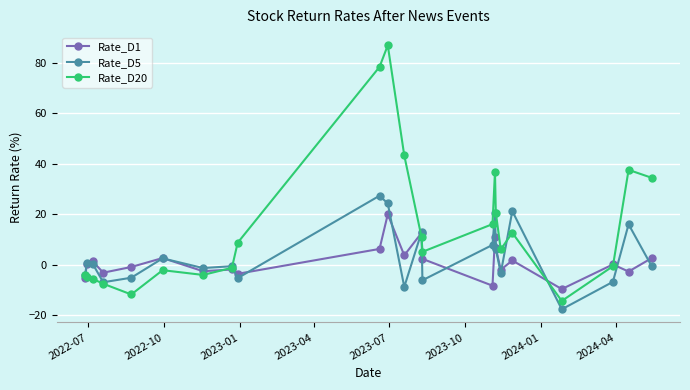

List the series in order of their peak value, lowest first.

Rate_D1, Rate_D5, Rate_D20